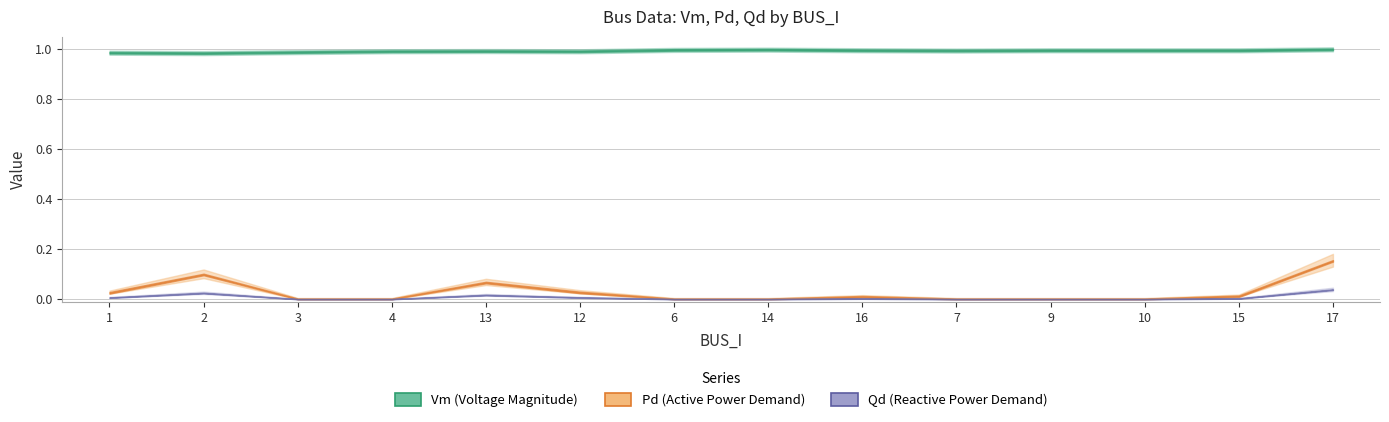

What is the spread (max minus min) of values at 4?

1.0